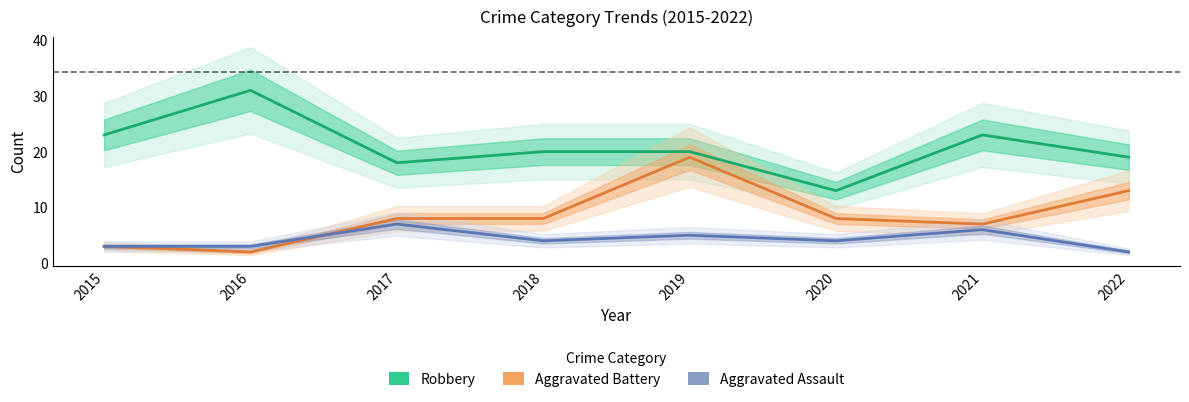

In Aggravated Assault, how many points are lower than both neighbors (excluding endpoints)?

2